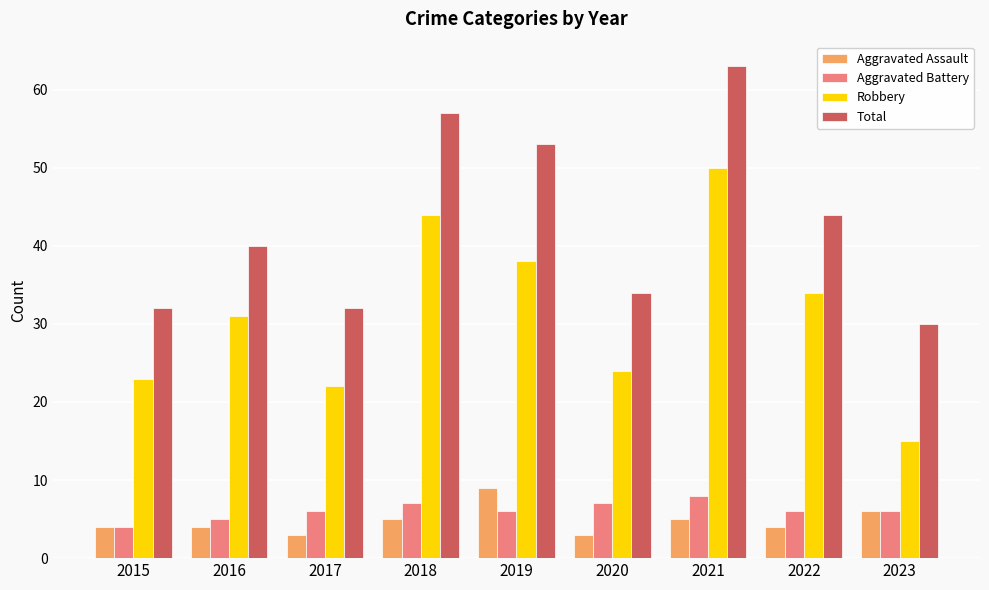

What is the minimum value for Total?

30